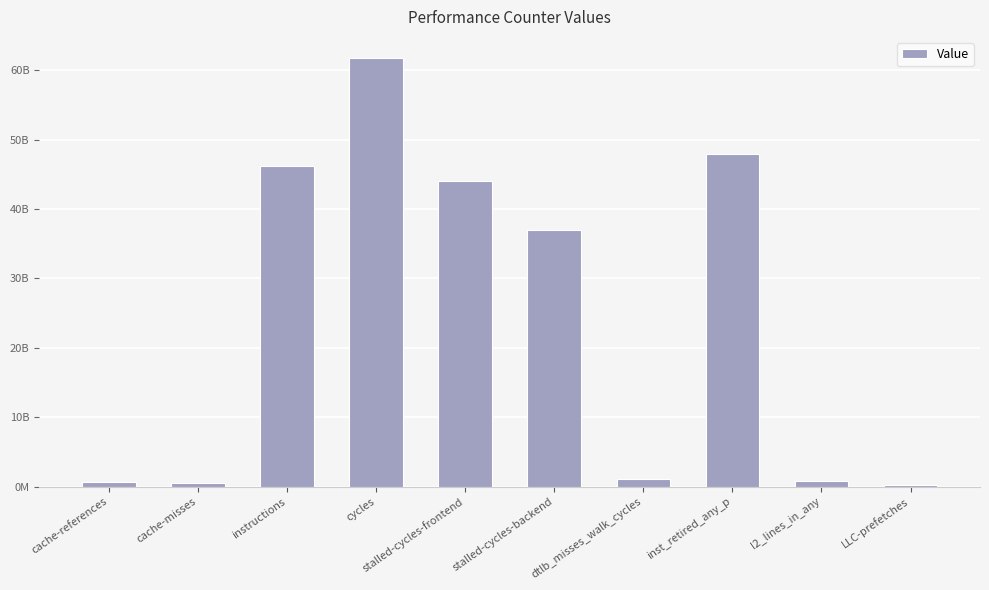

Are the bars horizontal?

No